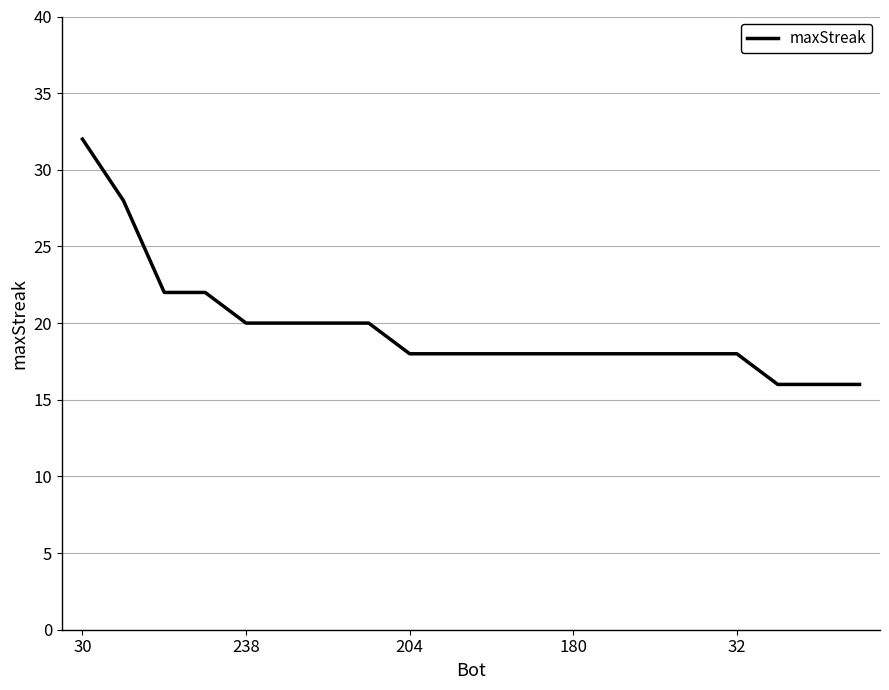

What is the maximum value shown in the chart?

32